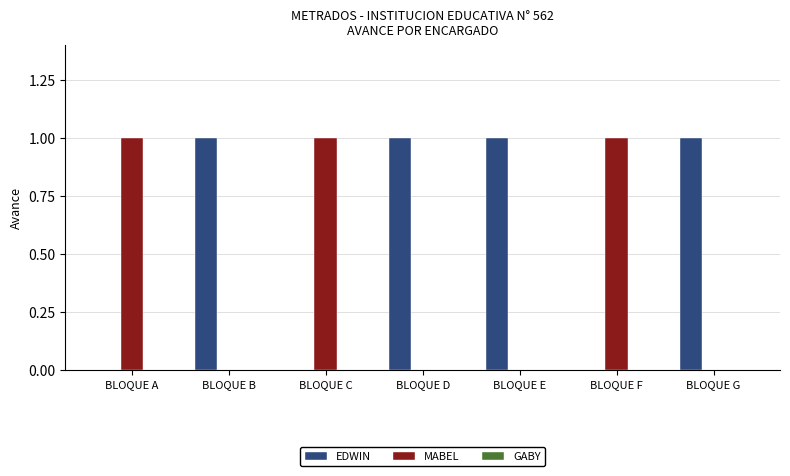

Are the bars grouped side by side (vs. stacked)?

Yes